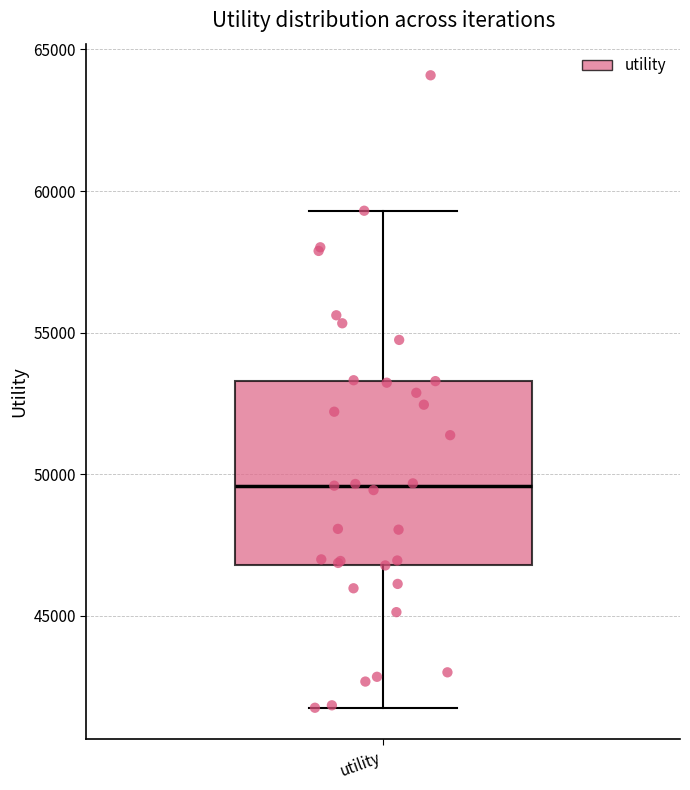

Transcribe this box plot: give where the median line is, the range the box spans, and where the two whiskers end, as read against the y-axis. The values are not printed on the chart, so give them approximately, as read against the axis.

median 49500, box 47000 to 53500, whiskers 41500 to 59500